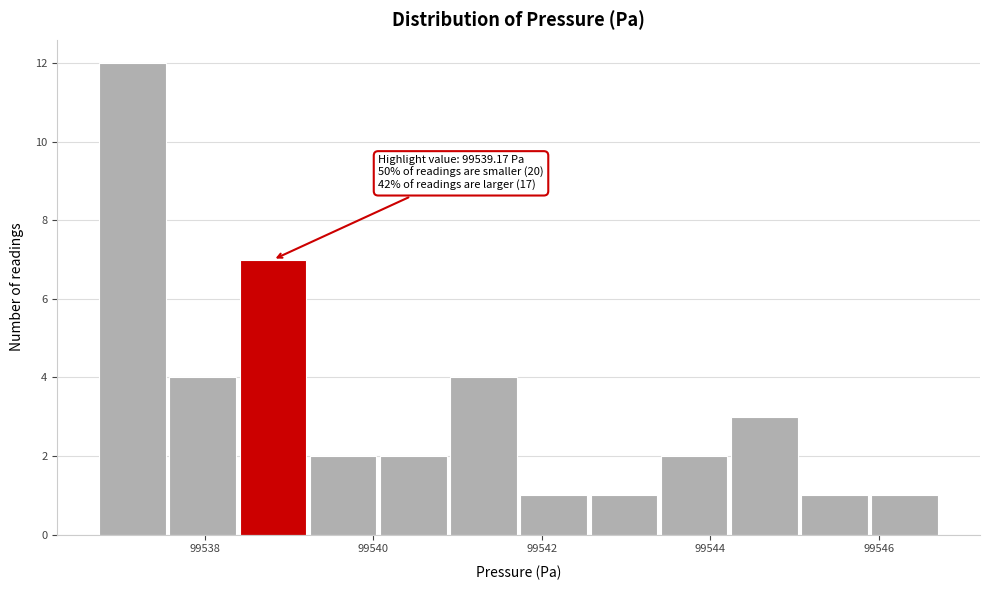

Which range on the x-axis has the tallest bar?

99536.8 to 99537.6